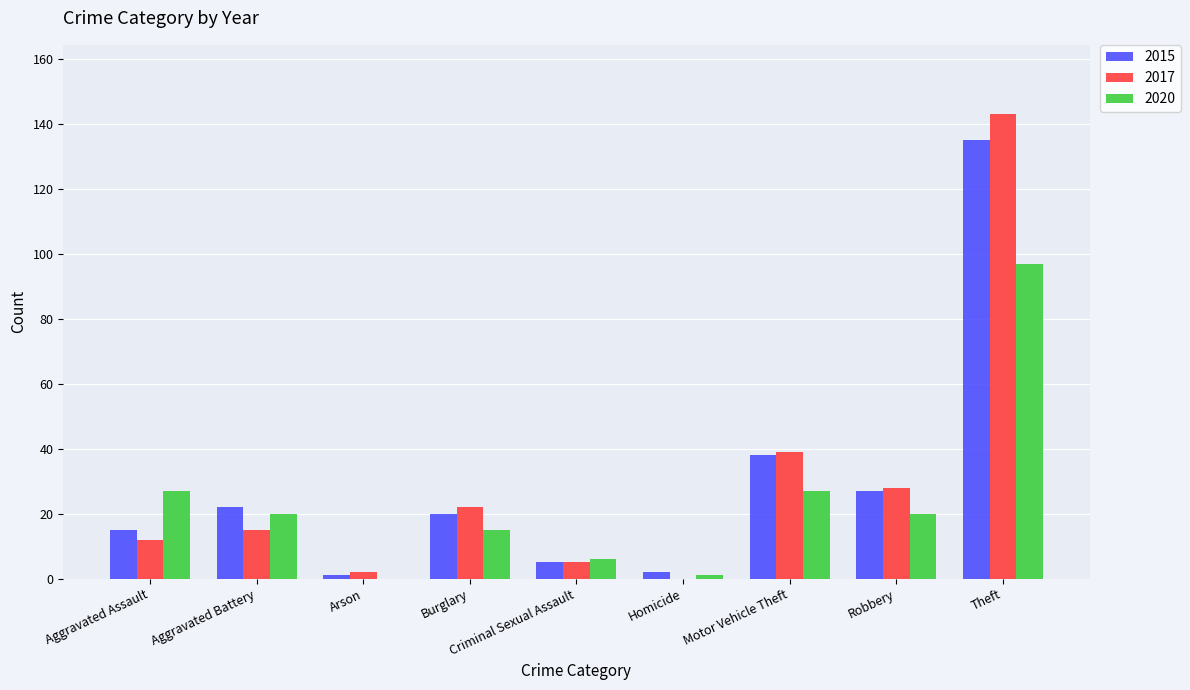

Which series changed the most between Aggravated Assault and Criminal Sexual Assault?

2020